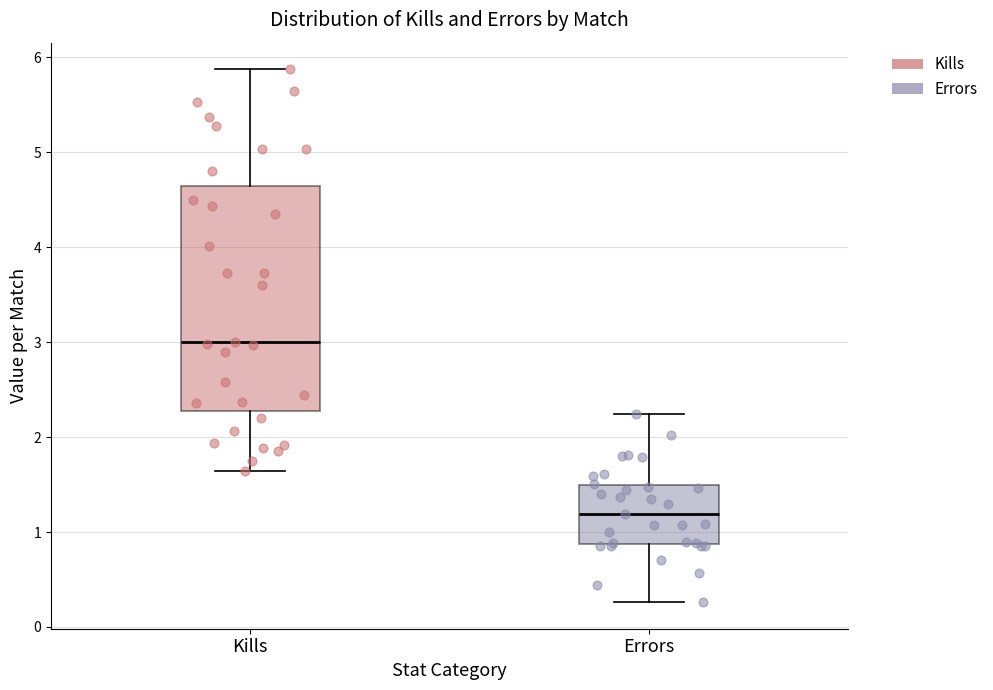

Which box is the tallest, from its lower edge to its upper edge?

Kills